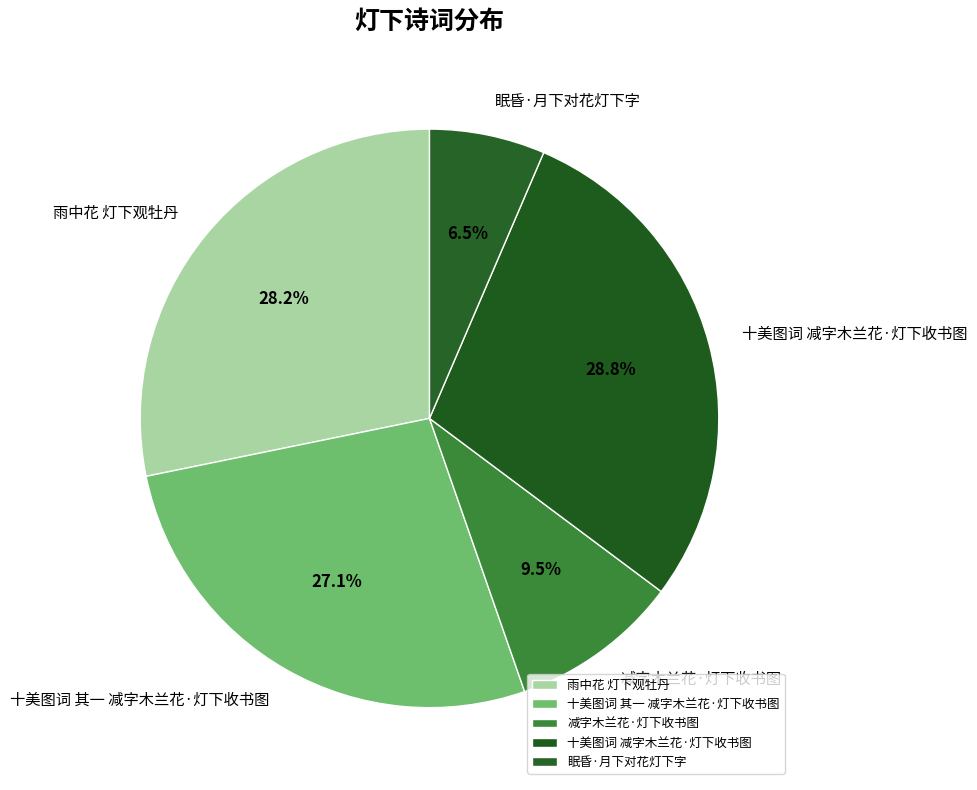

The 眠昏·月下对花灯下字 slice represents 1% of the pie. True or false?

False